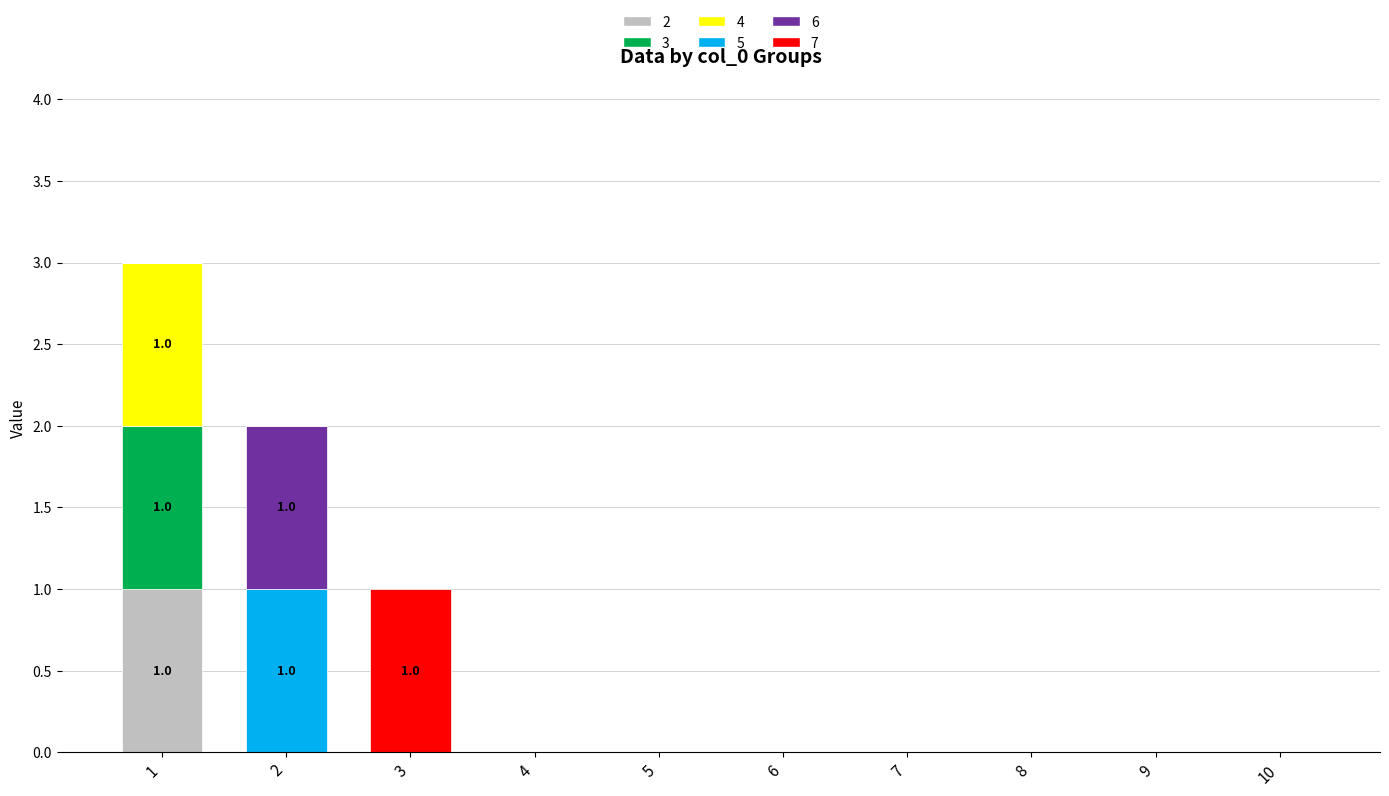

What are all the series names shown in the legend?

2, 3, 4, 5, 6, 7